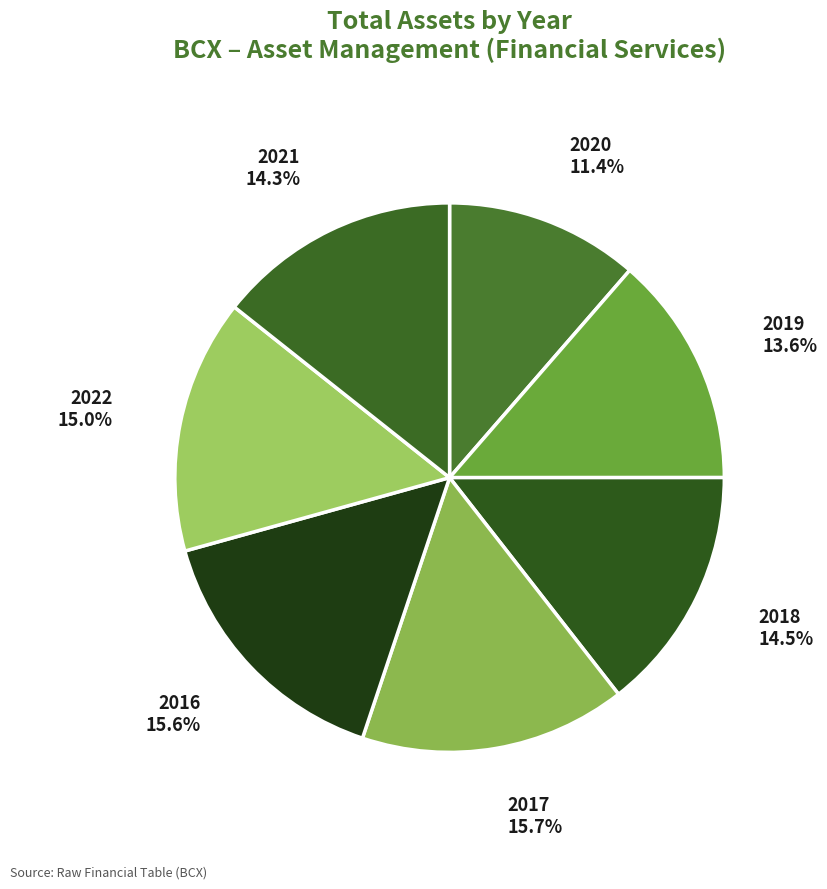

Which slice is the smallest?

2020